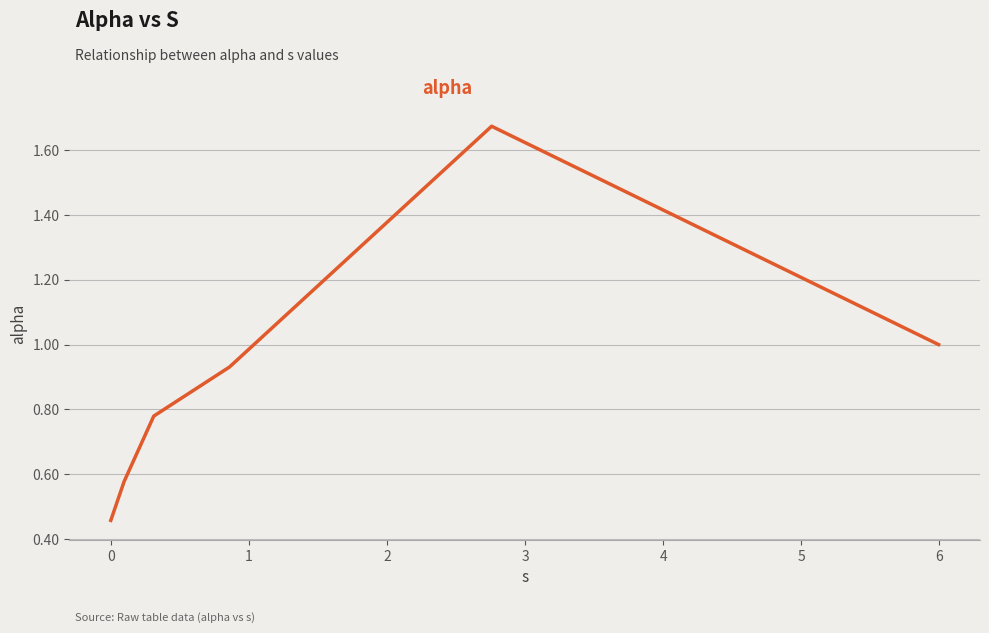

True or false: there are more than 2 points higher than both neighbors.

False